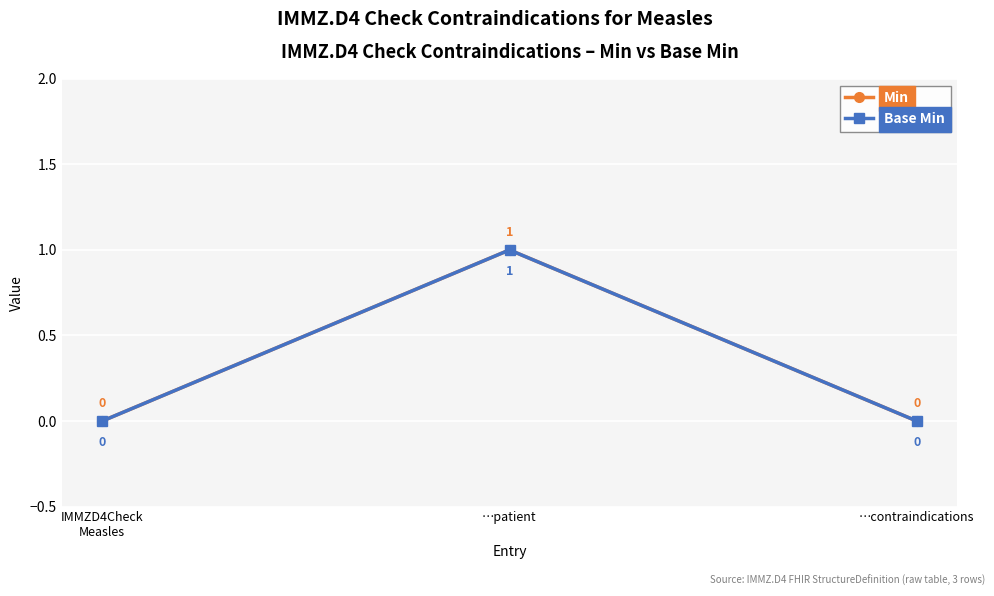

True or false: Base Min has a value of 1 at IMMZD4Check
Measles.

False